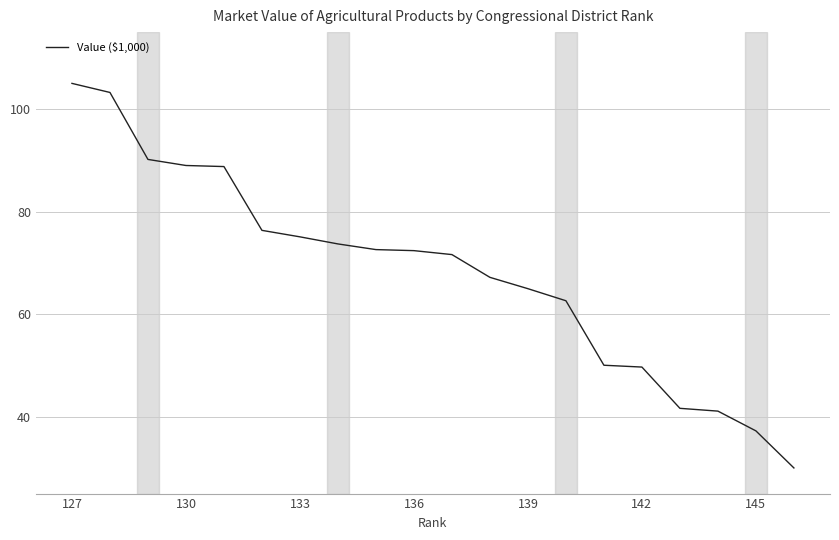

What is the minimum value shown in the chart?

30.0